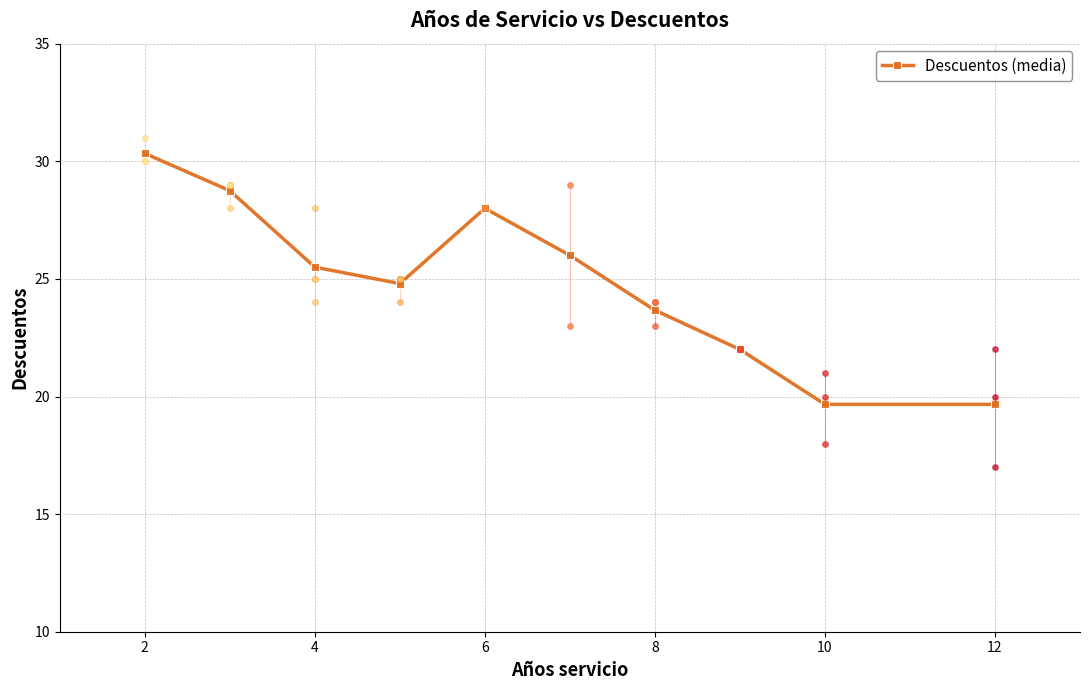

Reading left to right, transcribe all the data shown in this chart.

30.3	28.8	25.5	24.8	28.0	26.0	23.7	22.0	19.7	19.7